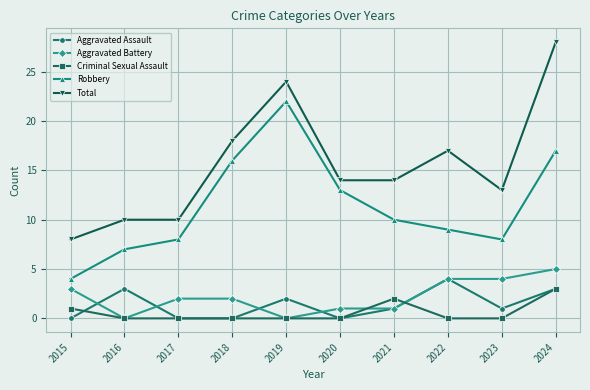

Which series has the widest spread of values?

Total